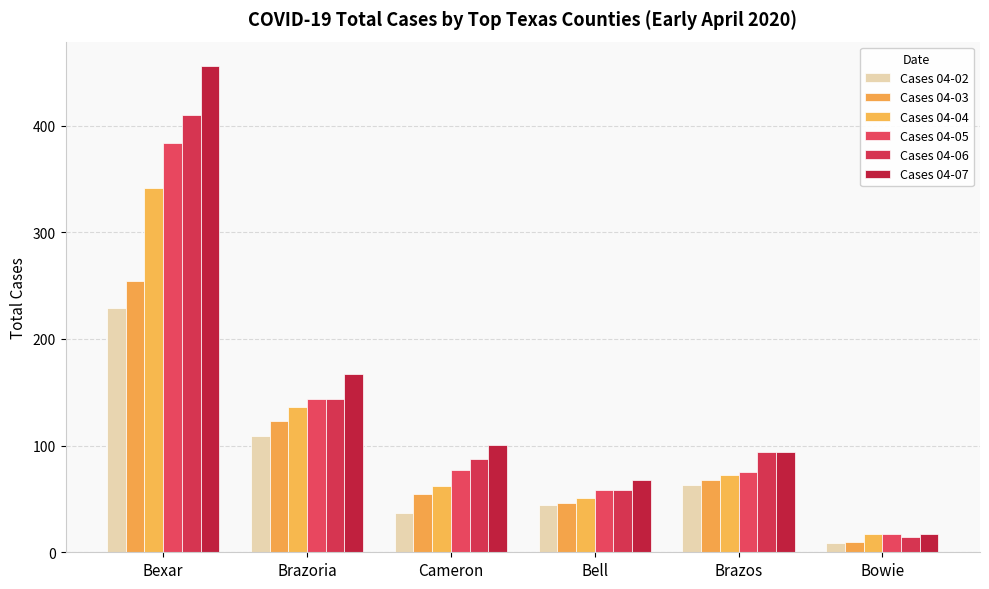

What value does the Cases 04-04 series have at Cameron, to the nearest 50?

50